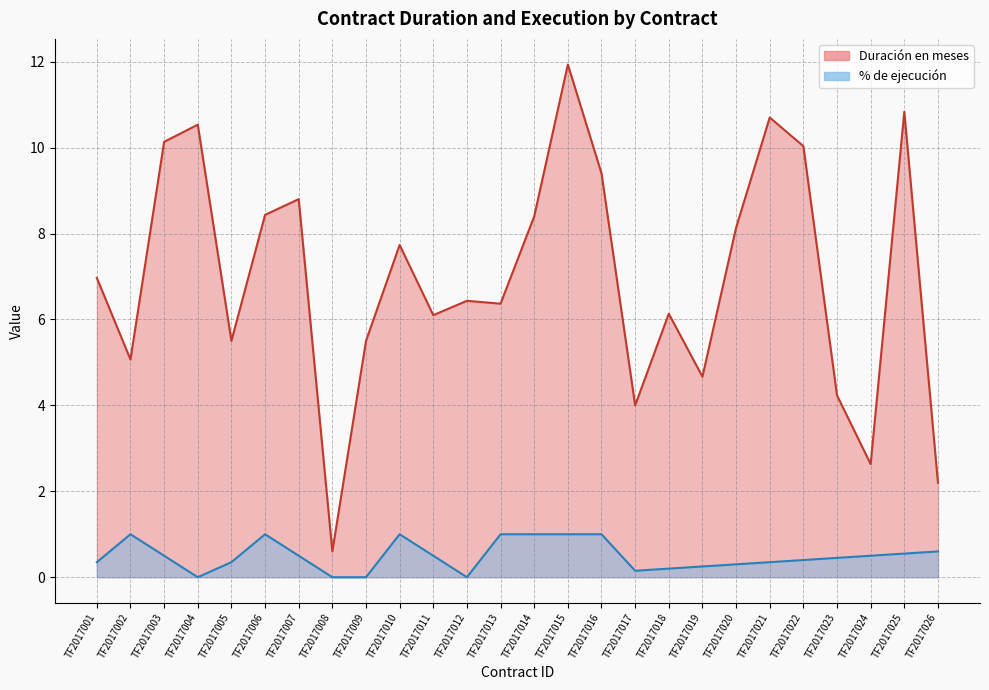

Reading left to right, transcribe all the data shown in this chart.

Duración en meses: 7.0	5.1	10.1	10.5	5.5	8.4	8.8	0.6	5.5	7.7	6.1	6.4	6.4	8.4	11.9	9.4	4.0	6.1	4.7	8.1	10.7	10.0	4.2	2.6	10.8	2.2
% de ejecución: 0.3	1.0	0.5	0.0	0.3	1.0	0.5	0.0	0.0	1.0	0.5	0.0	1.0	1.0	1.0	1.0	0.1	0.2	0.2	0.3	0.3	0.4	0.5	0.5	0.6	0.6